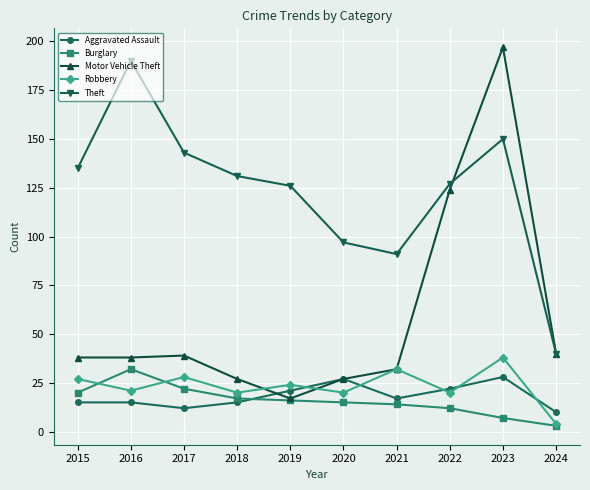

Count the number of data series in this chart.

5